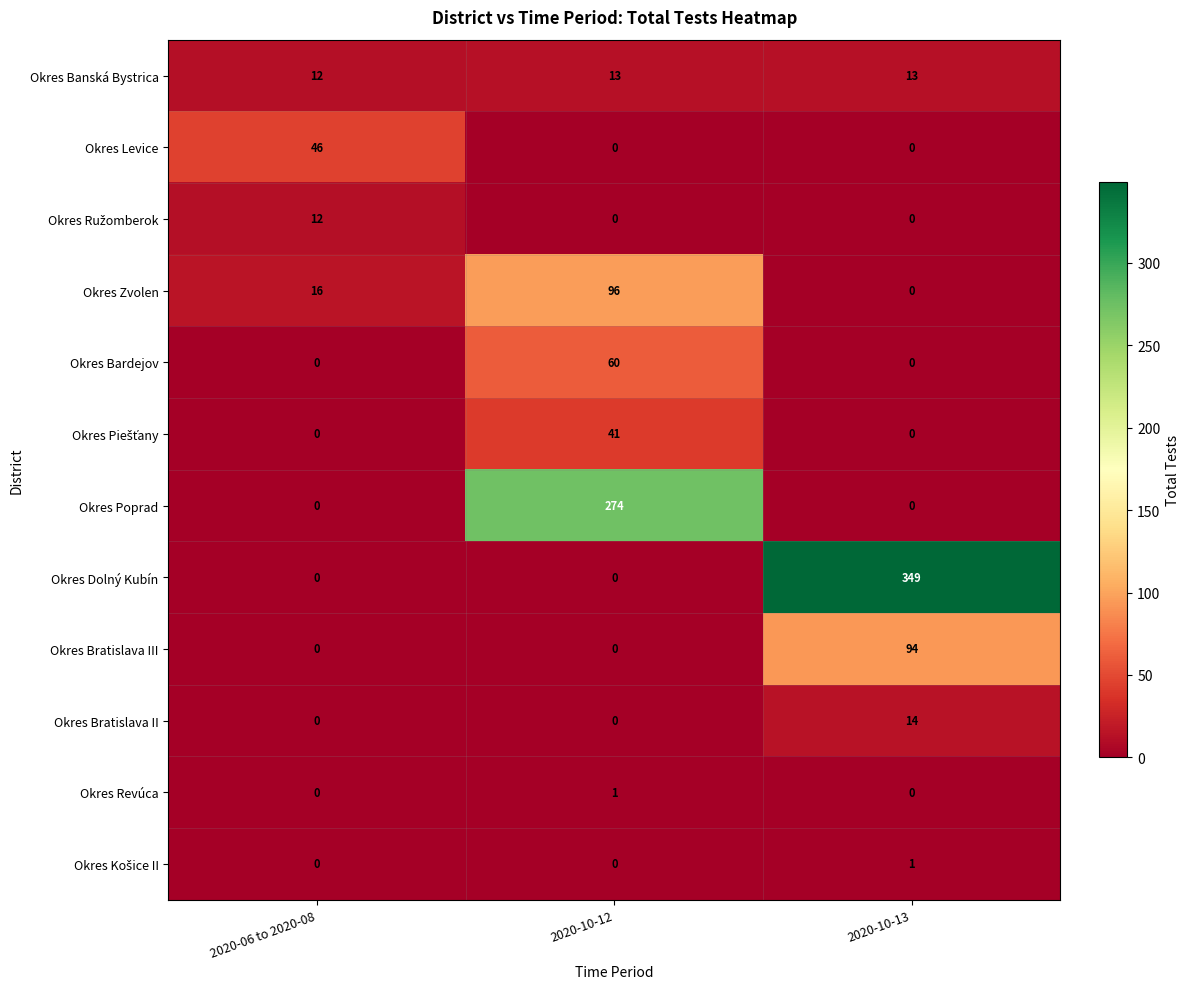

What is the spread (max minus min) of values at 2020-06 to 2020-08?

46